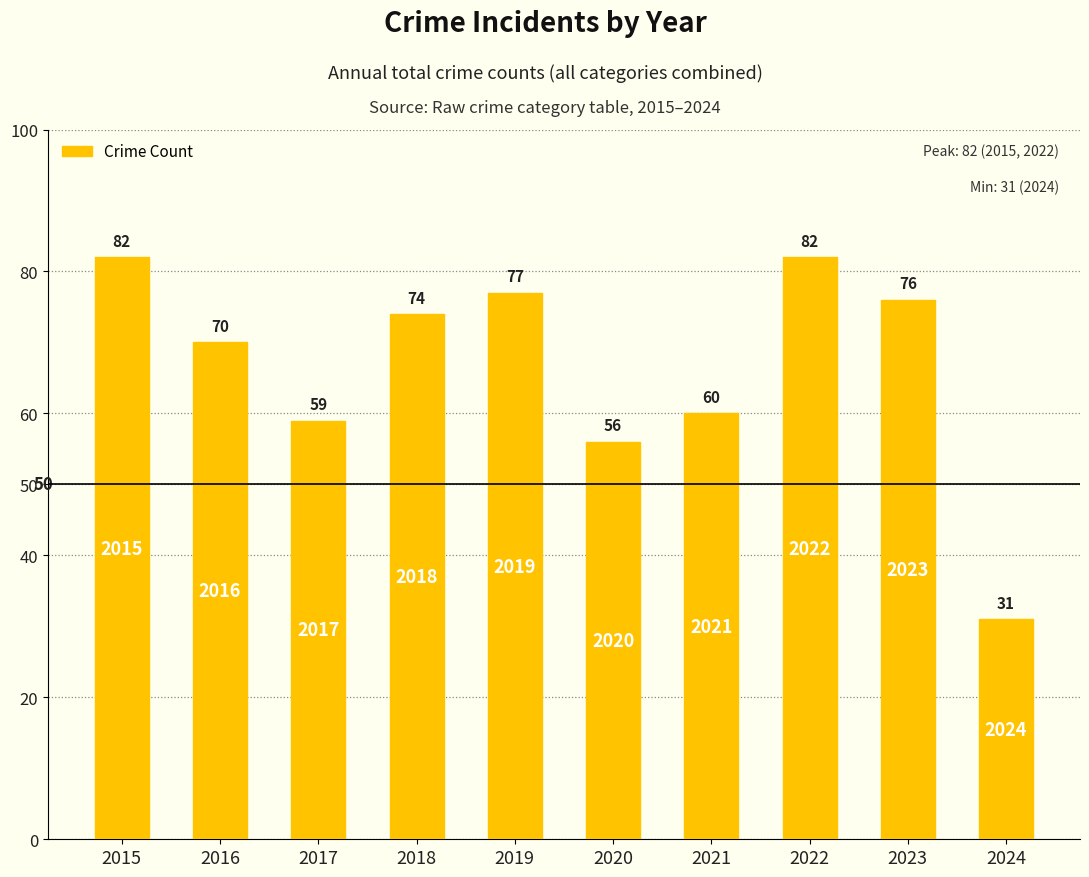

List the labels in order of value, smallest first.

2024, 2020, 2017, 2021, 2016, 2018, 2023, 2019, 2015, 2022